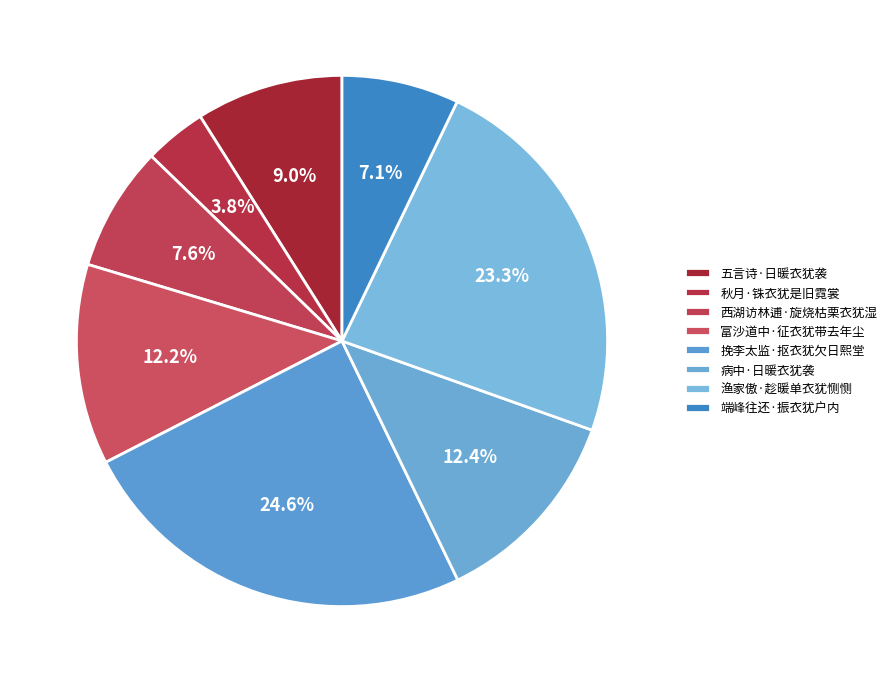

What is the total percentage of 西湖访林逋·旋烧枯栗衣犹湿 and 五言诗·日暖衣犹袭?

16.6%